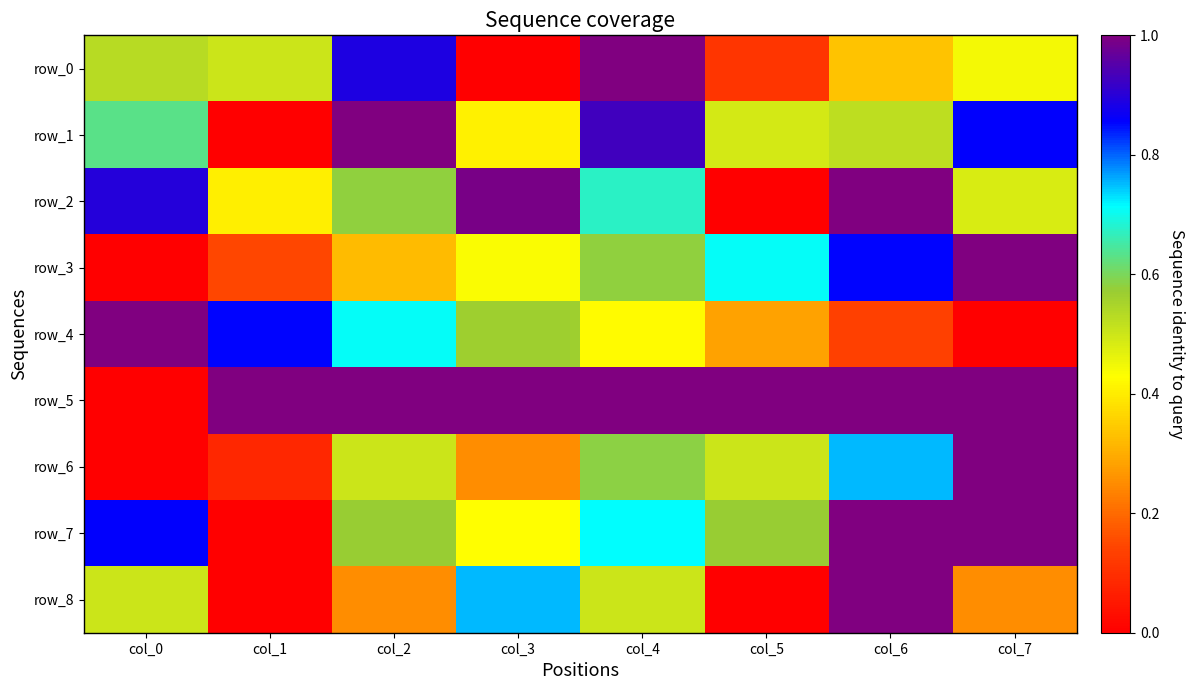

At which label is row_6 closest to 0?

col_0